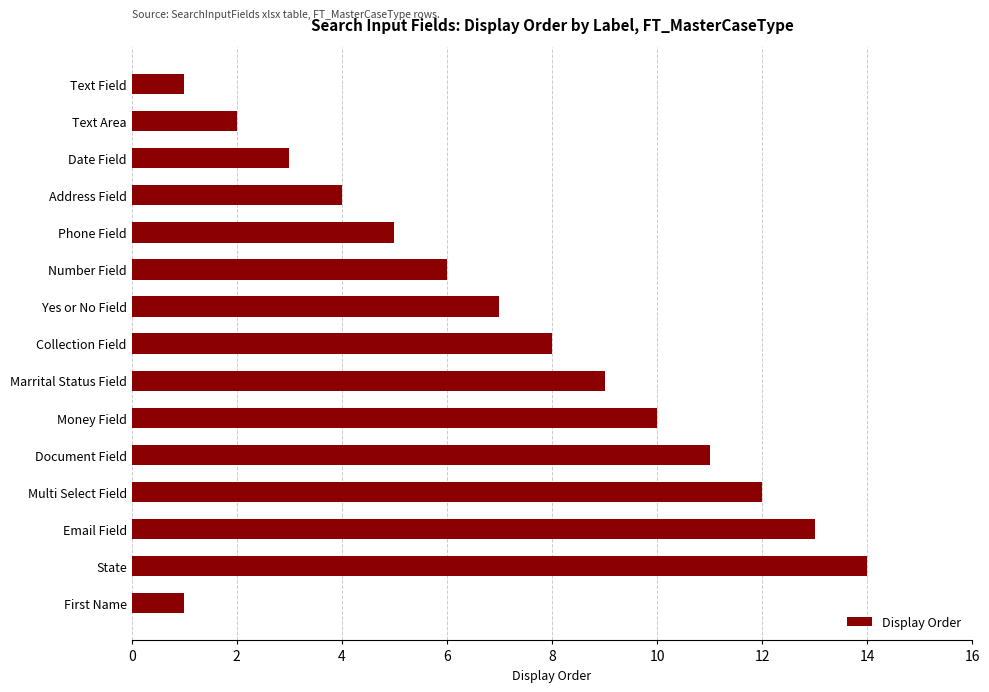

How many series are shown in this chart?

1